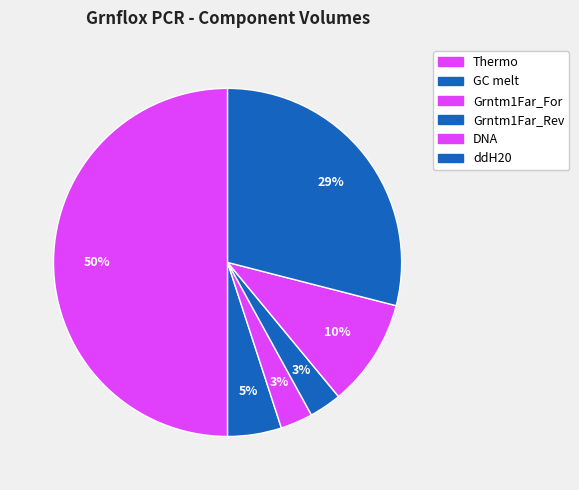

Rank the categories by value from highest to lowest.

Thermo, ddH20, DNA, GC melt, Grntm1Far_For, Grntm1Far_Rev